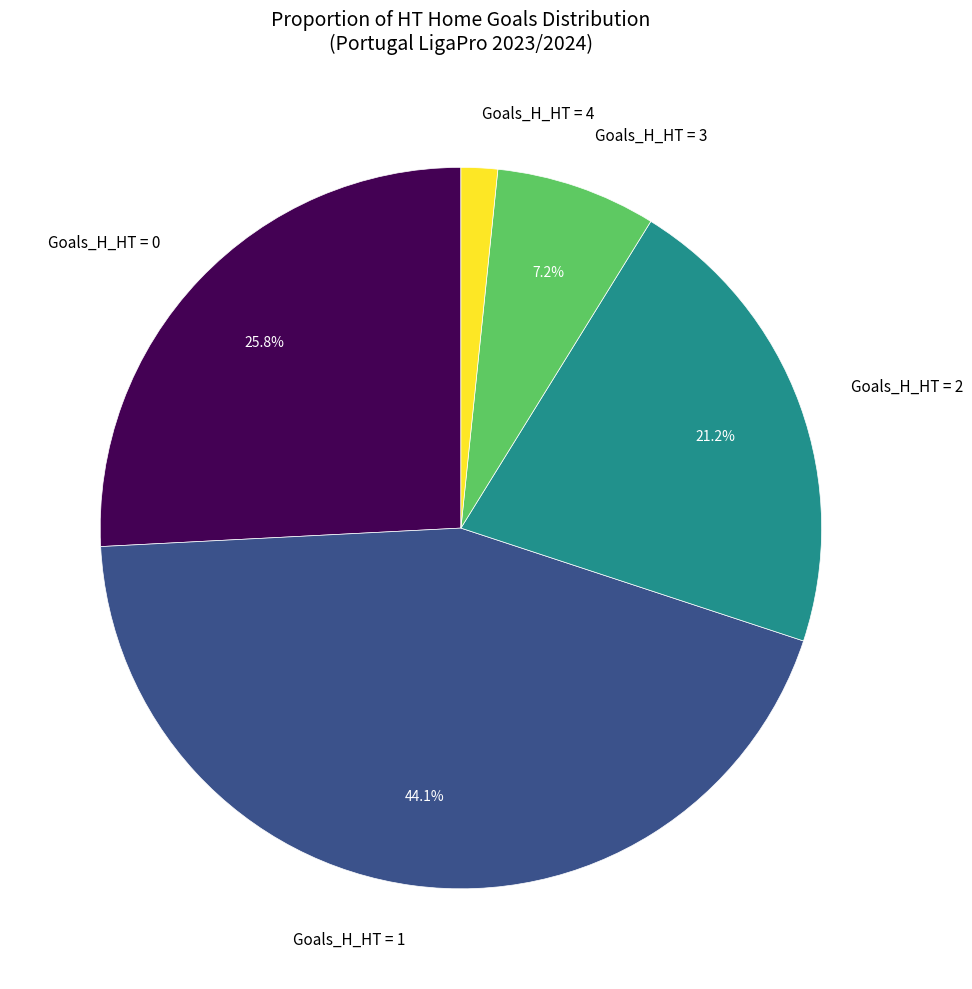

Which has a higher value, Goals_H_HT = 0 or Goals_H_HT = 1?

Goals_H_HT = 1